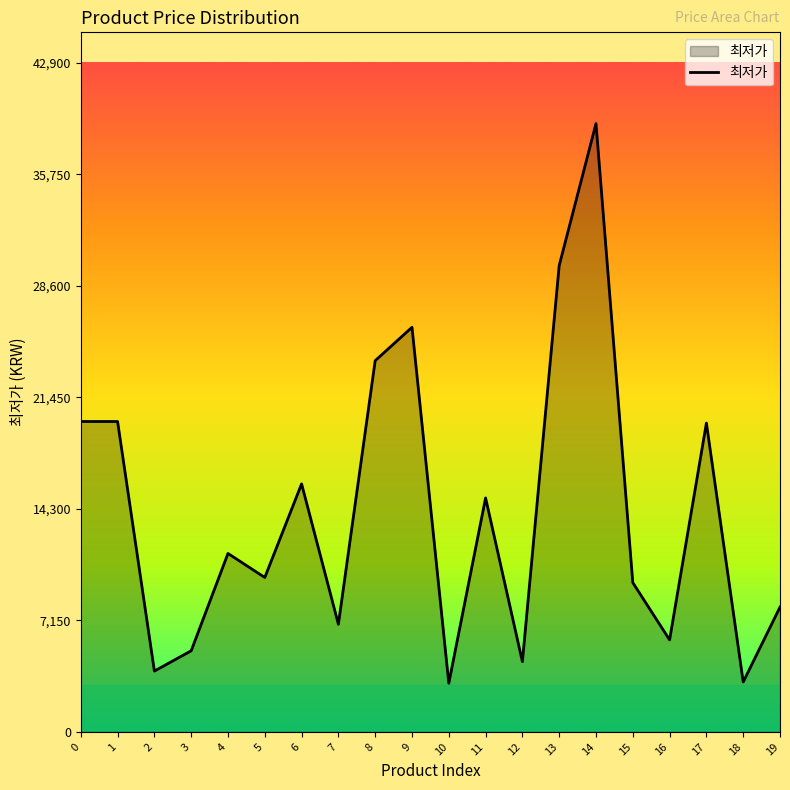

At which category does the chart reach its peak across all series?

14